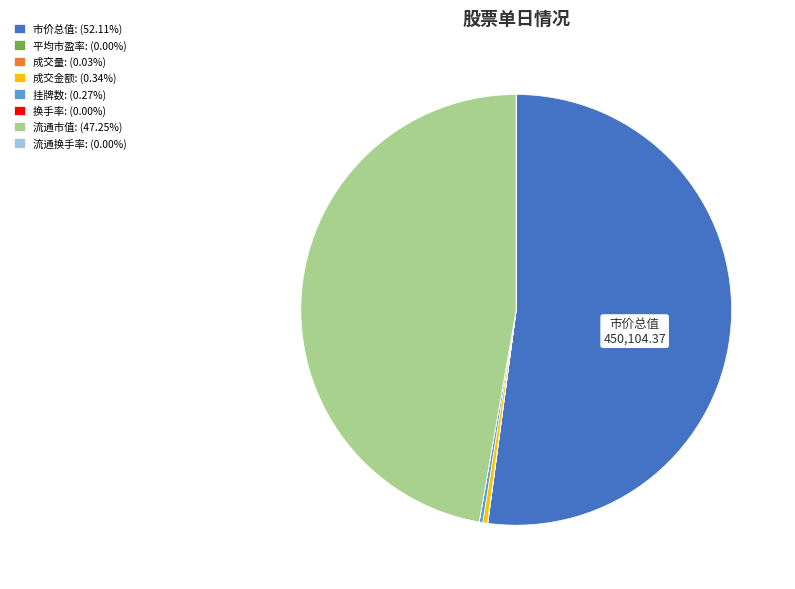

Is there a majority slice in this chart?

Yes